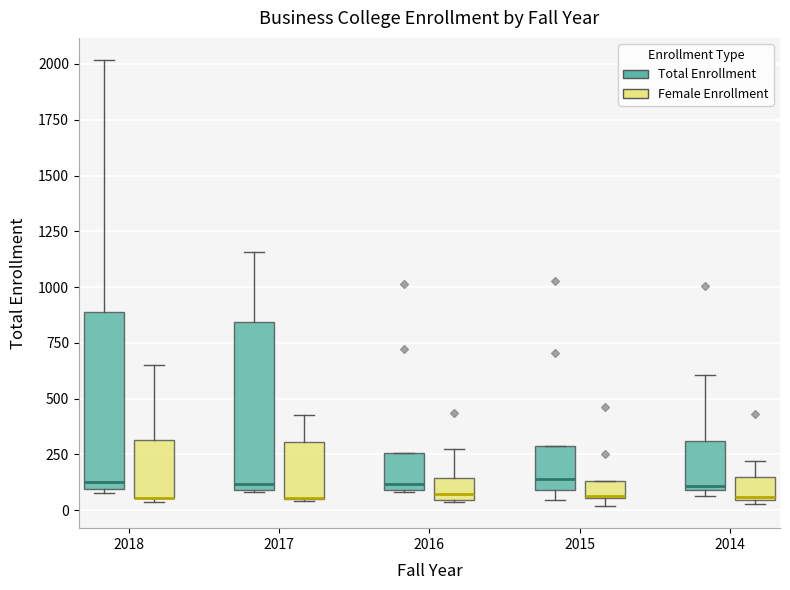

Reading left to right, transcribe this box plot: for each box, give where its median line is, the range the box spans, and where its two whiskers end, as read against the y-axis. The values are not printed on the chart, so give them approximately, as read against the axis.

2018 (Total Enrollment): median 150, box 100 to 900, whiskers 100 (just below the box's lower edge) to 2000
2018 (Female Enrollment): median 50 (drawn on the box's lower edge), box 50 to 300, whiskers 50 (just below the box's lower edge) to 650
2017 (Total Enrollment): median 100 (just above the box's lower edge), box 100 to 850, whiskers 100 to 1150
2017 (Female Enrollment): median 50 (drawn on the box's lower edge), box 50 to 300, whiskers 50 to 450
2016 (Total Enrollment): median 100 (just above the box's lower edge), box 100 to 250, whiskers 100 to 250
2016 (Female Enrollment): median 50 (just above the box's lower edge), box 50 to 150, whiskers 50 to 300
2015 (Total Enrollment): median 150, box 100 to 300, whiskers 50 to 300
2015 (Female Enrollment): median 50 (drawn on the box's lower edge), box 50 to 150, whiskers 0 to 150
2014 (Total Enrollment): median 100 (just above the box's lower edge), box 100 to 300, whiskers 50 to 600
2014 (Female Enrollment): median 50, box 50 to 150, whiskers 50 (just below the box's lower edge) to 200